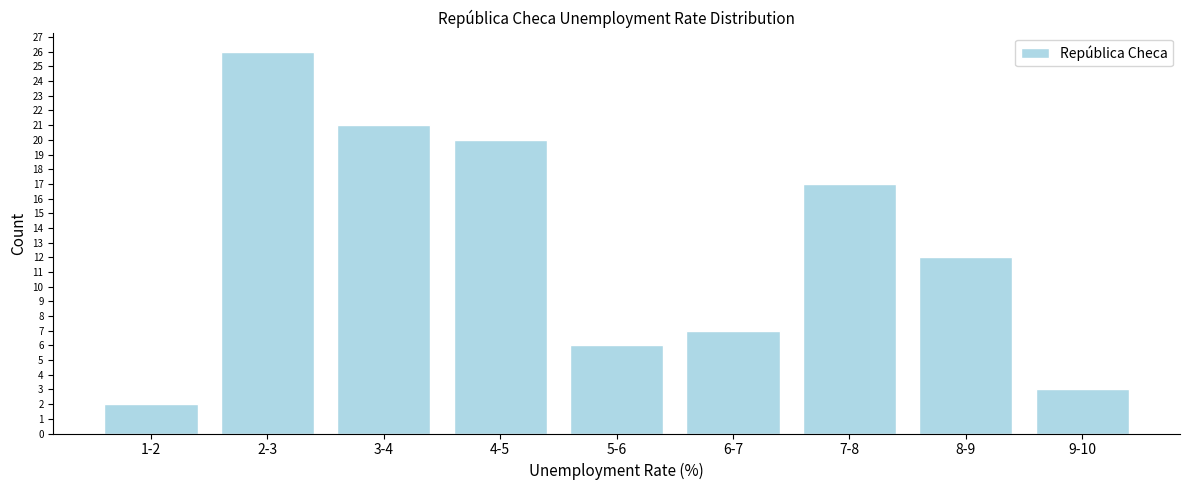

Reading left to right, extract all data points from this chart.

2	26	21	20	6	7	17	12	3